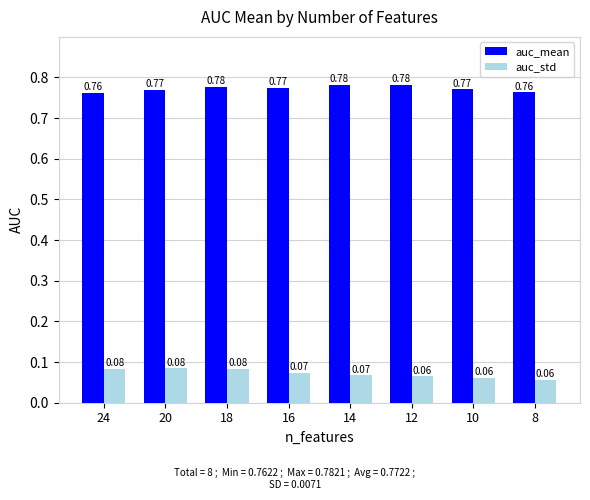

How many bars are there in each group?

2